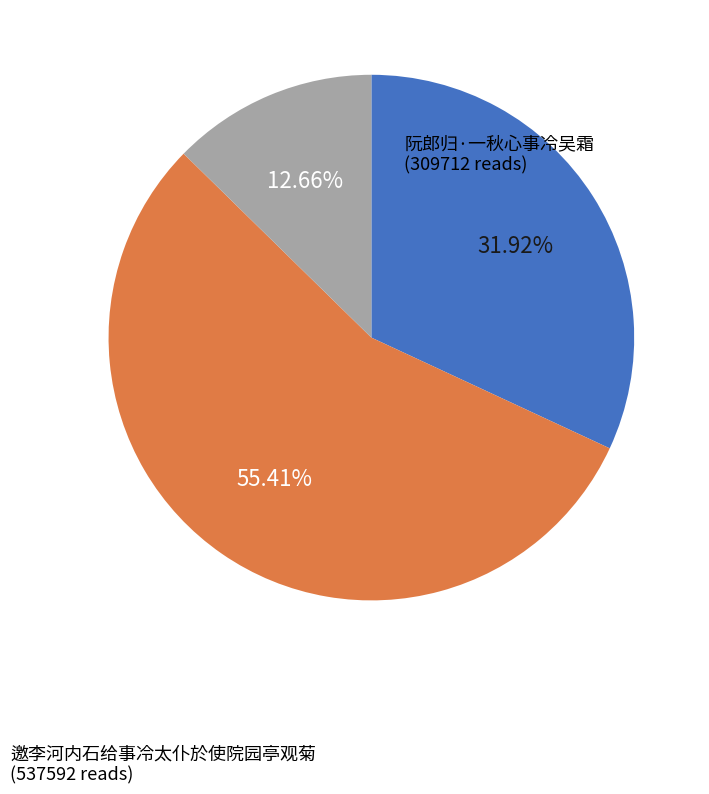

Does any single category account for the majority?

Yes